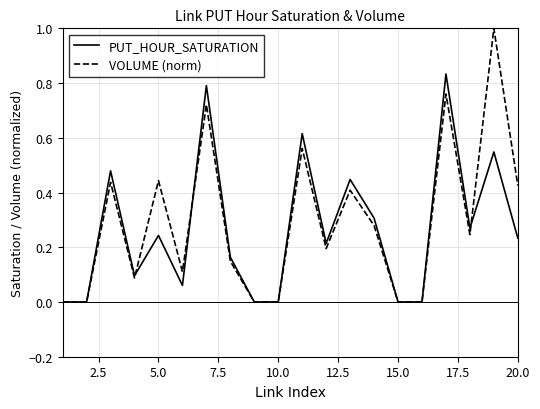

What is the greatest value displayed?

1.0